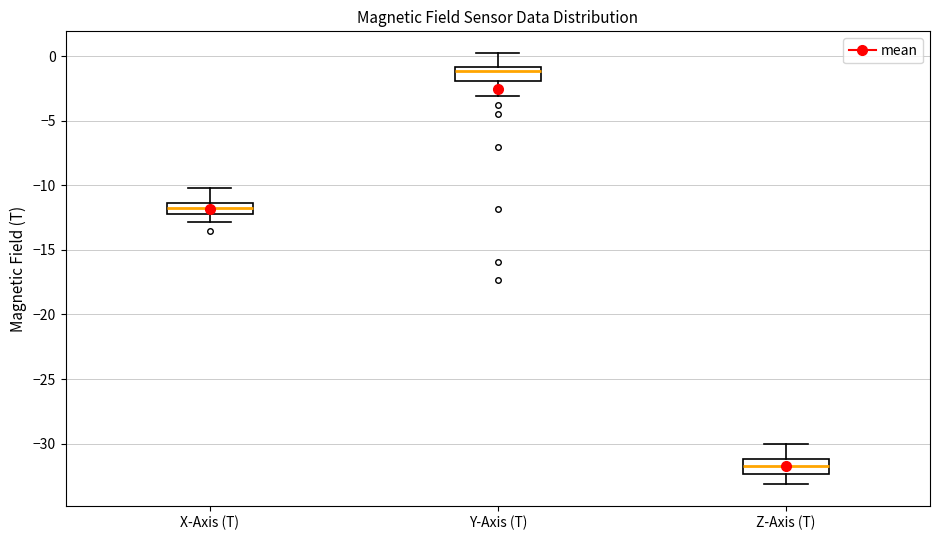

Where is the upper edge of the box for Z-Axis (T) on the y-axis? The values are not printed on the chart, so give them approximately, as read against the axis.

-31.0